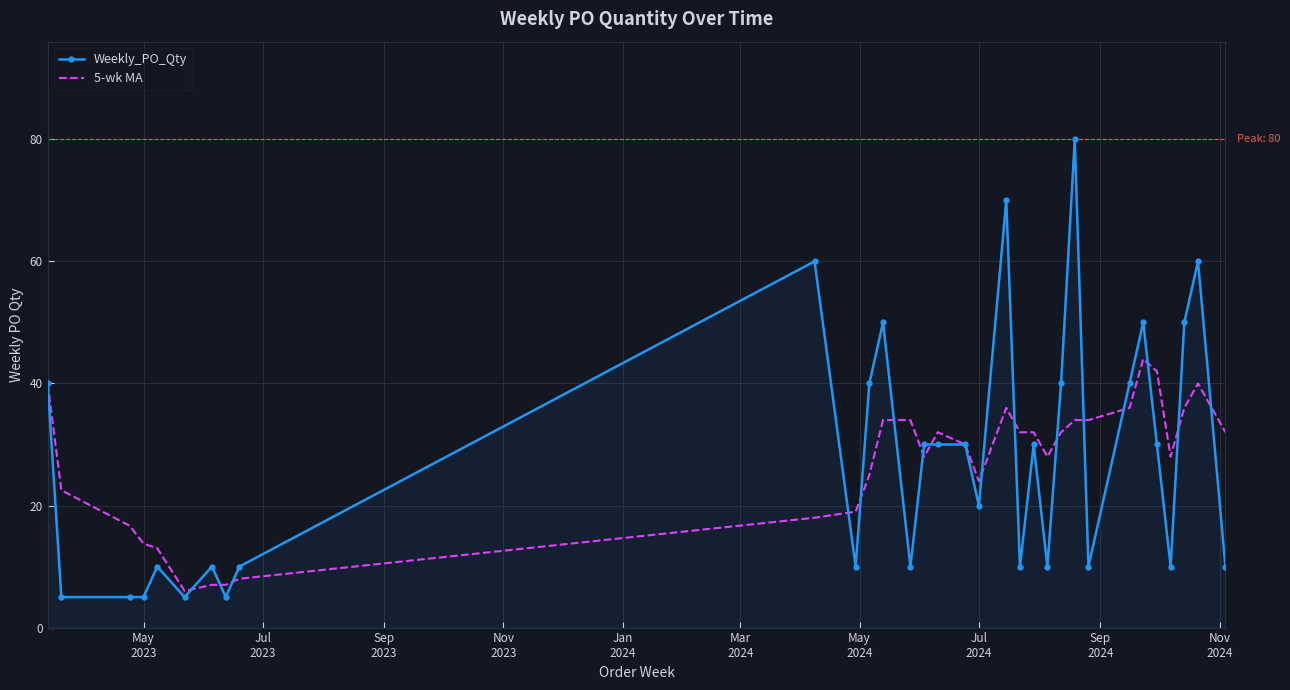

What is the greatest value displayed?

80.0